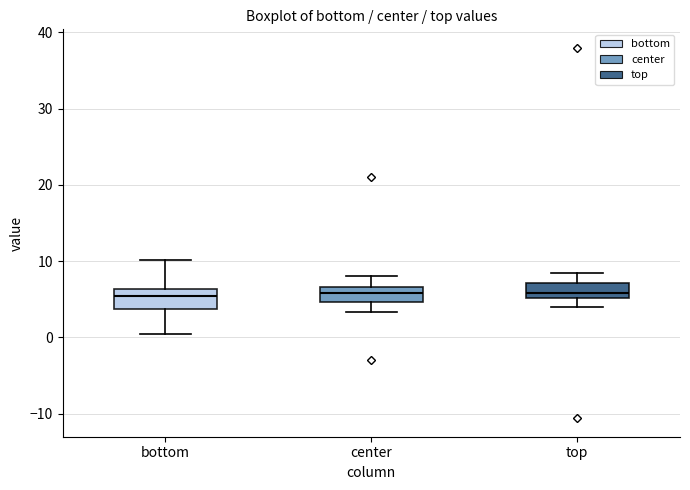

Where does the lower whisker of the box for center end on the y-axis? The values are not printed on the chart, so give them approximately, as read against the axis.

3